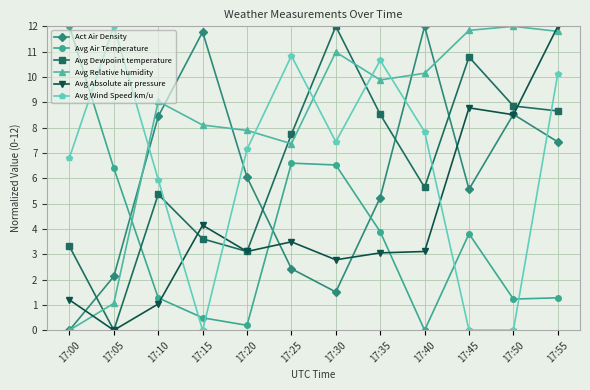

What is the difference between the second highest and minimum values in the Avg Wind Speed km/u series?

10.8